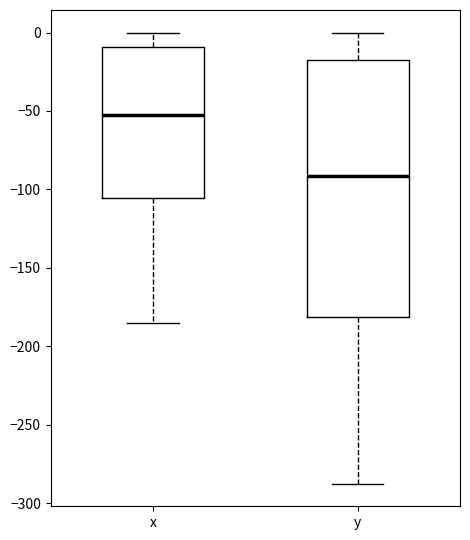

Reading left to right, read every box against the y-axis: the position of its median line, the range the box covers, and the ends of its whiskers. The values are not printed on the chart, so give them approximately, as read against the axis.

x: median -55, box -105 to -10, whiskers -185 to 0
y: median -90, box -180 to -15, whiskers -290 to 0